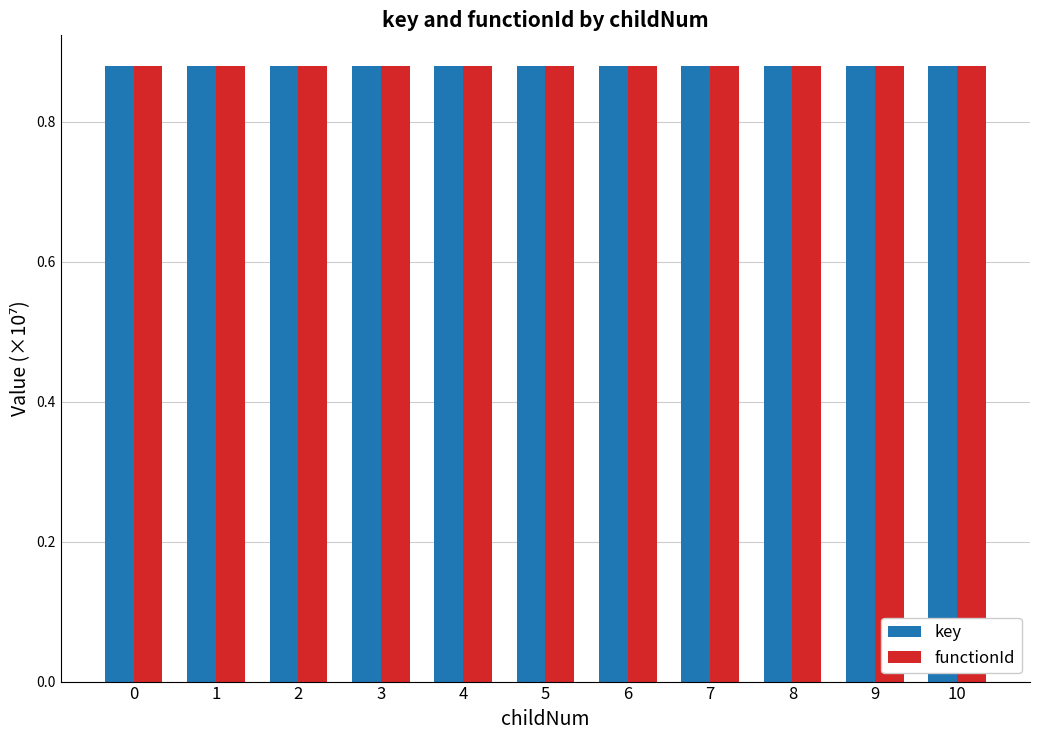

What is the total value across all series at 2?

1.8